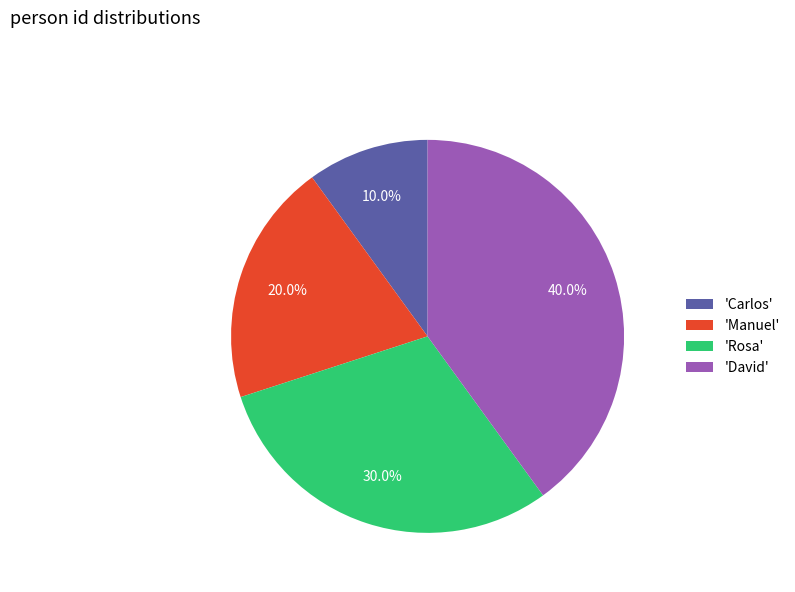

Approximately how many times larger is the value at 'Manuel' compared to 'Carlos'?

2.0